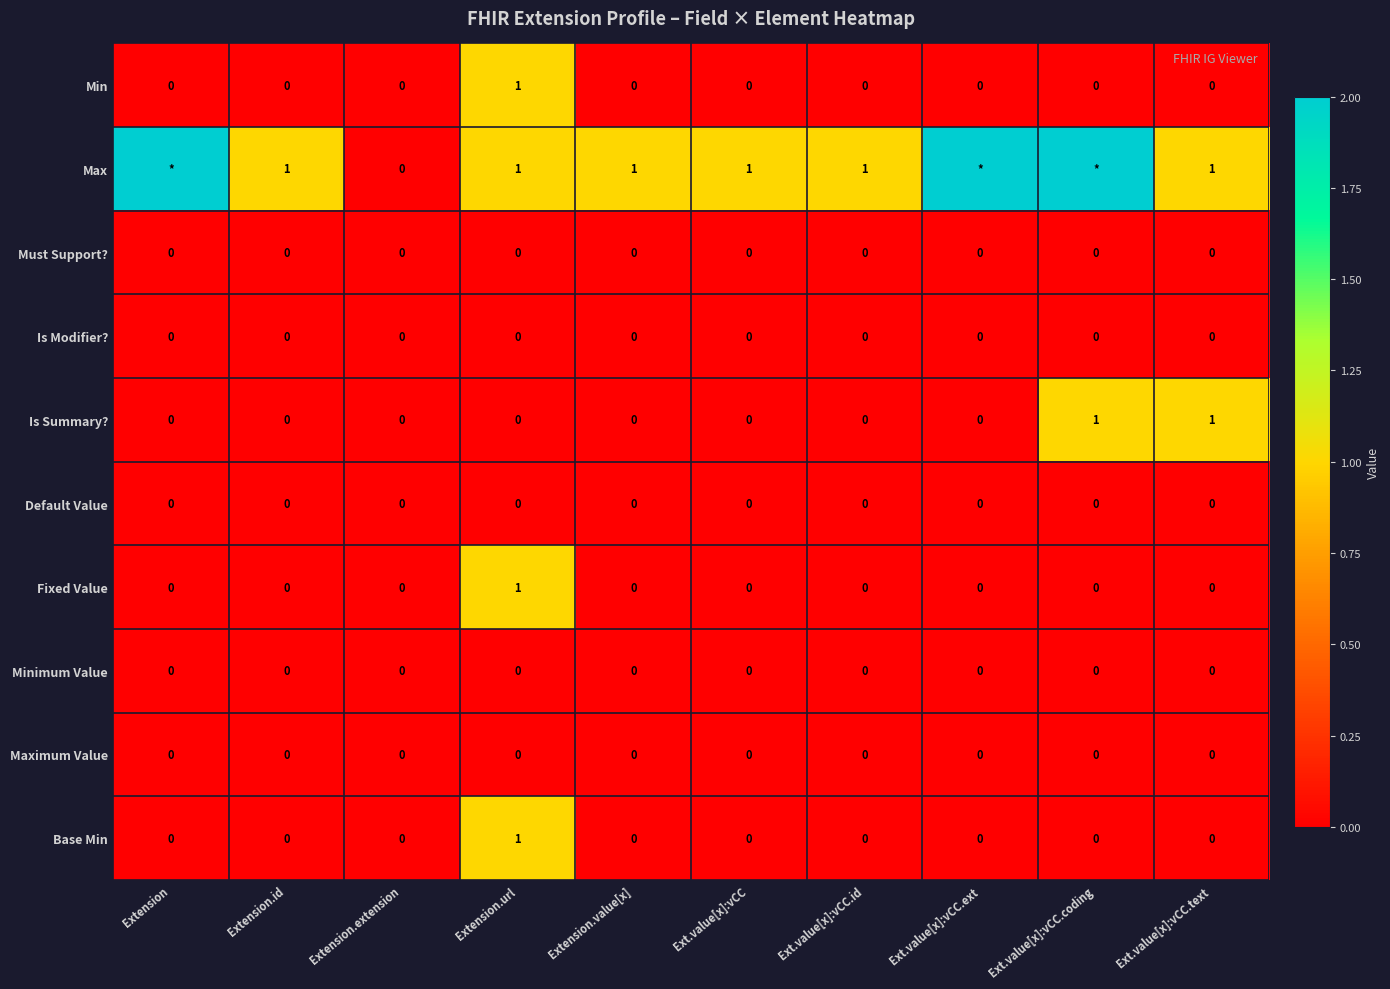

Count the Fixed Value values in the range 0 to 1.

10